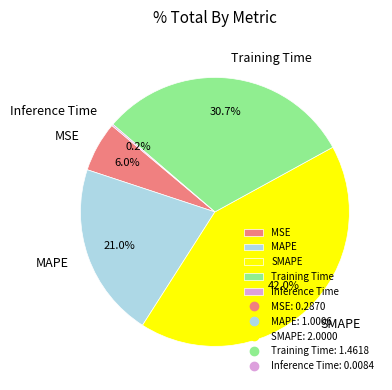

Between SMAPE and Training Time, which is larger?

SMAPE